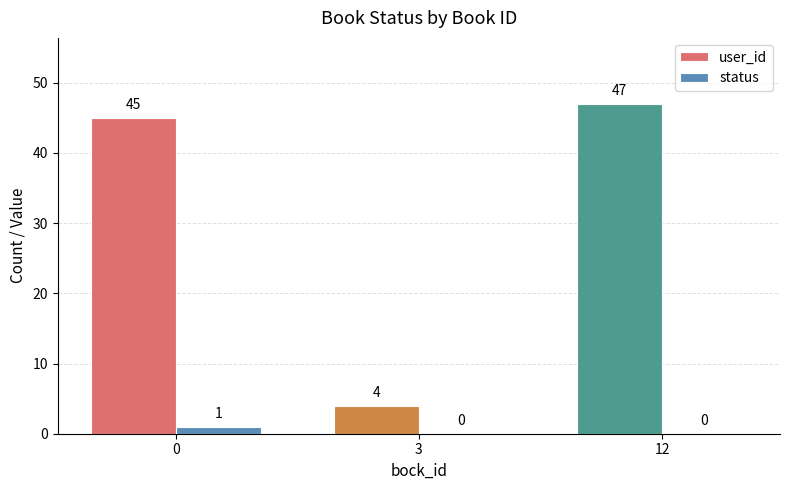

At which category is the sum across all series the highest?

12